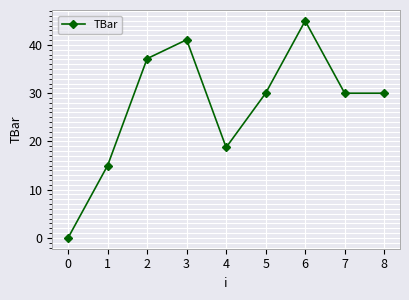

What is the difference between the maximum and minimum values?

45.0